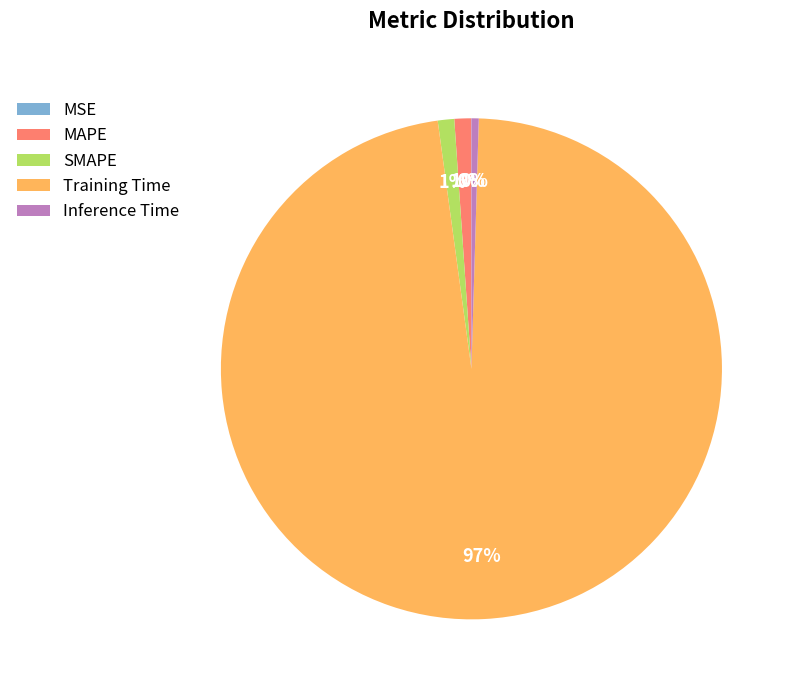

Which category has the biggest portion of the pie?

Training Time